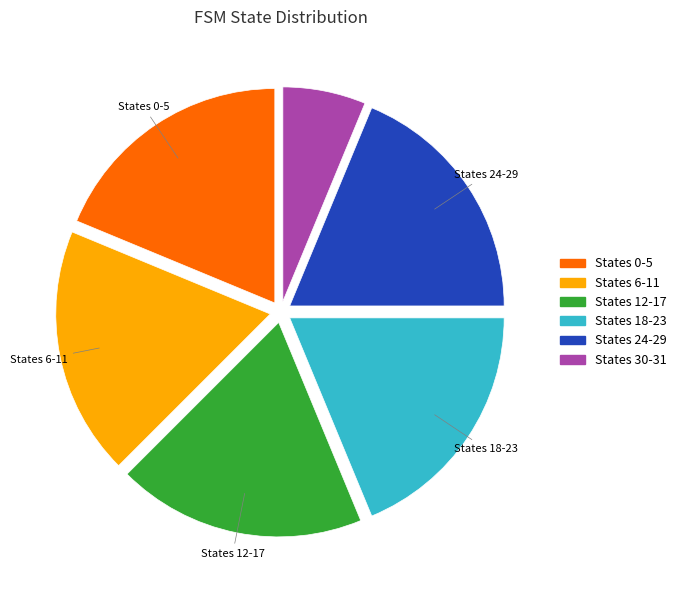

Is there any slice that represents more than half of the pie?

No